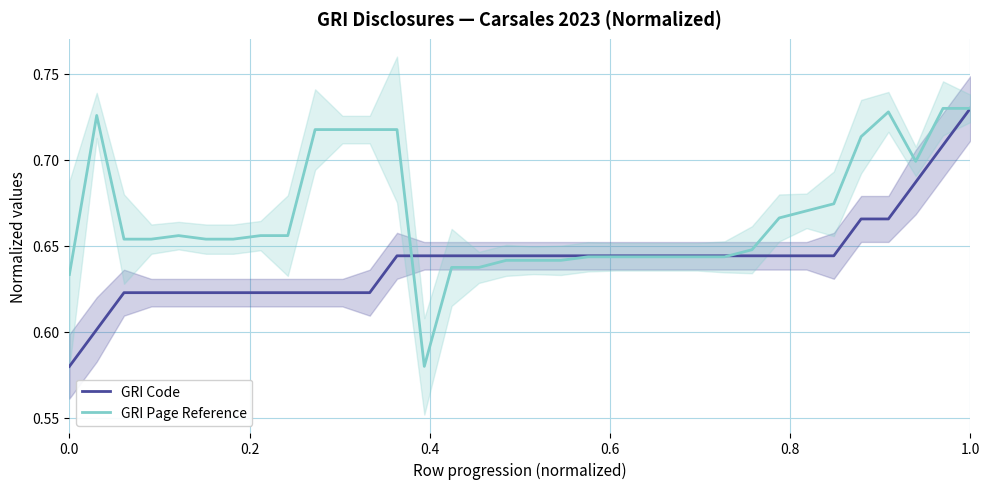

True or false: GRI Page Reference has more than 2 points higher than both neighbors.

True